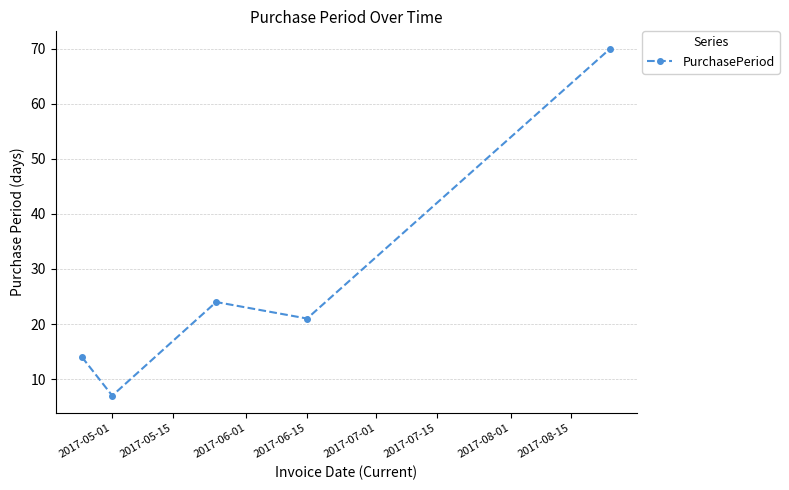

What is the maximum value shown in the chart?

70